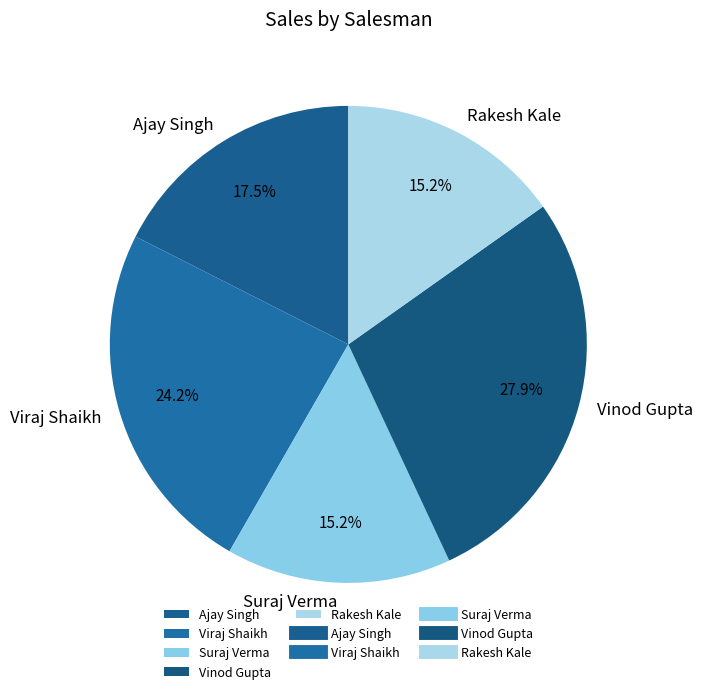

Count the number of slices in the pie.

5